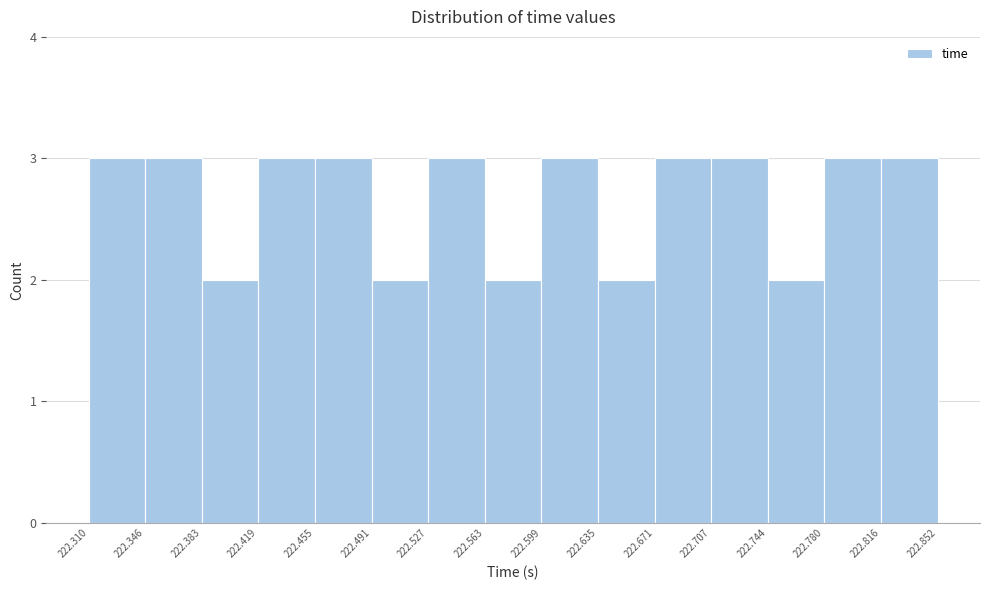

What is the height of the bar covering 222.707 to 222.744 on the x-axis? The values are not printed on the chart, so give them approximately, as read against the axis.

3